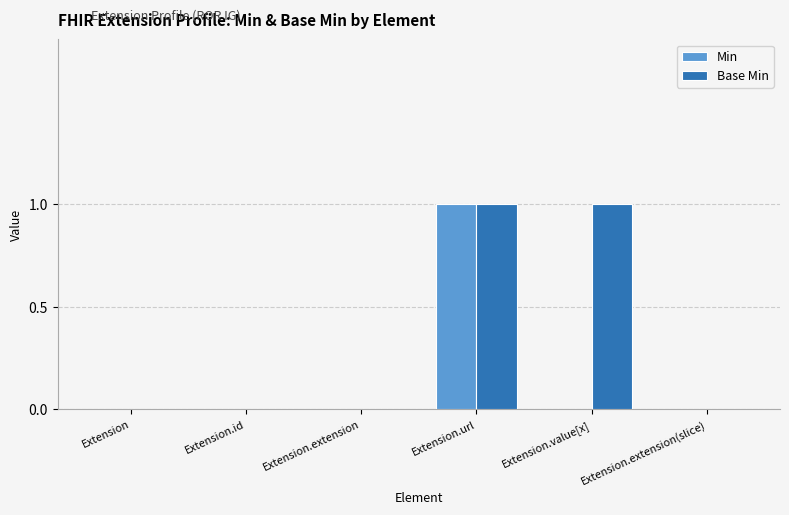

What is the sum of all Base Min values?

2